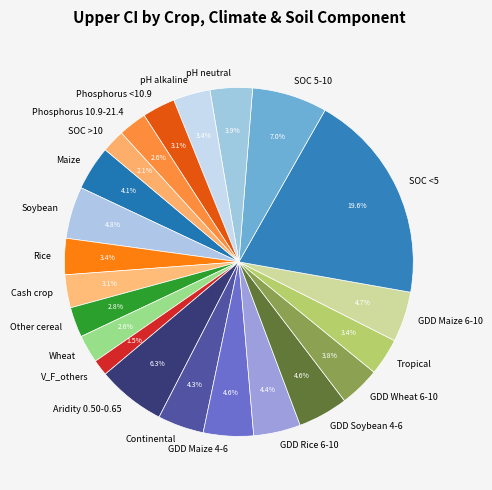

Approximately how many times larger is the value at GDD Wheat 6-10 compared to GDD Soybean 4-6?

0.8